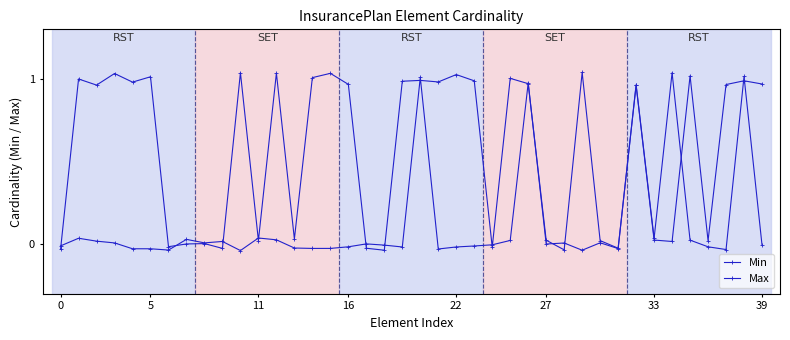

How many lines are shown in the chart?

2